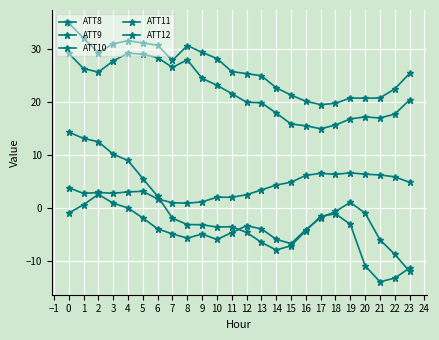

How many lines are shown in the chart?

5